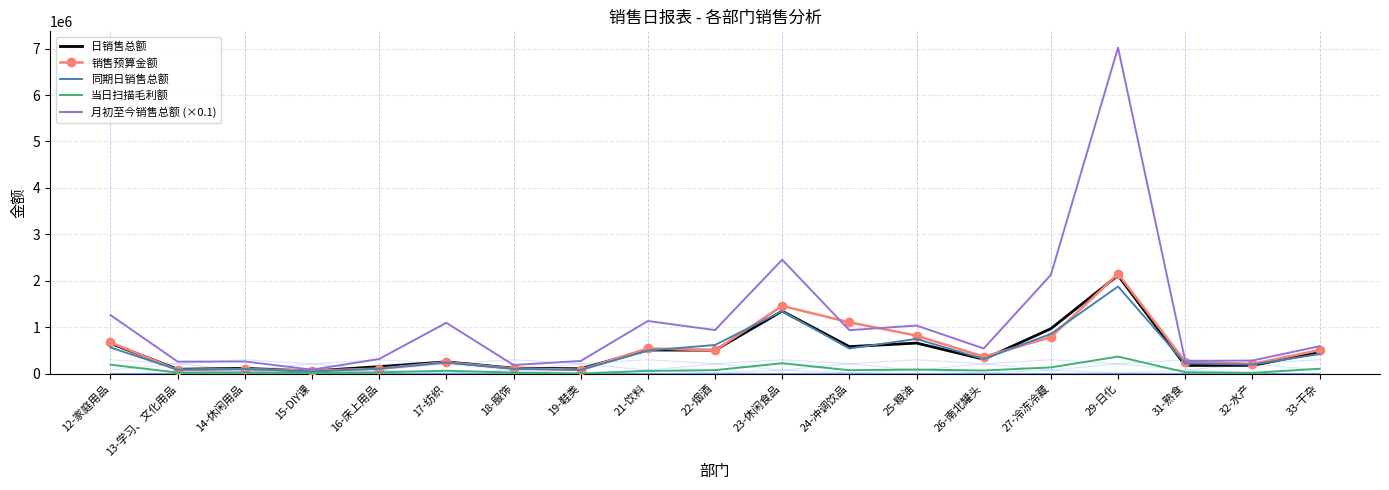

At which category does 同期日销售总额 reach its first local valley?

13-学习、文化用品